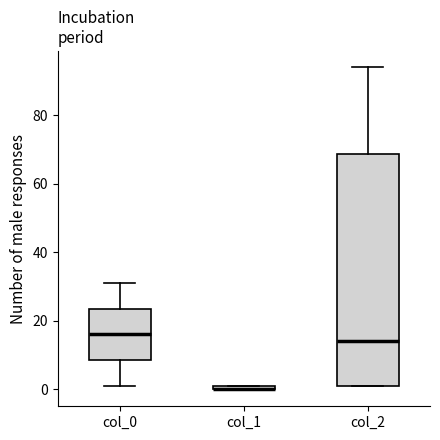

Which box is the tallest, from its lower edge to its upper edge?

col_2